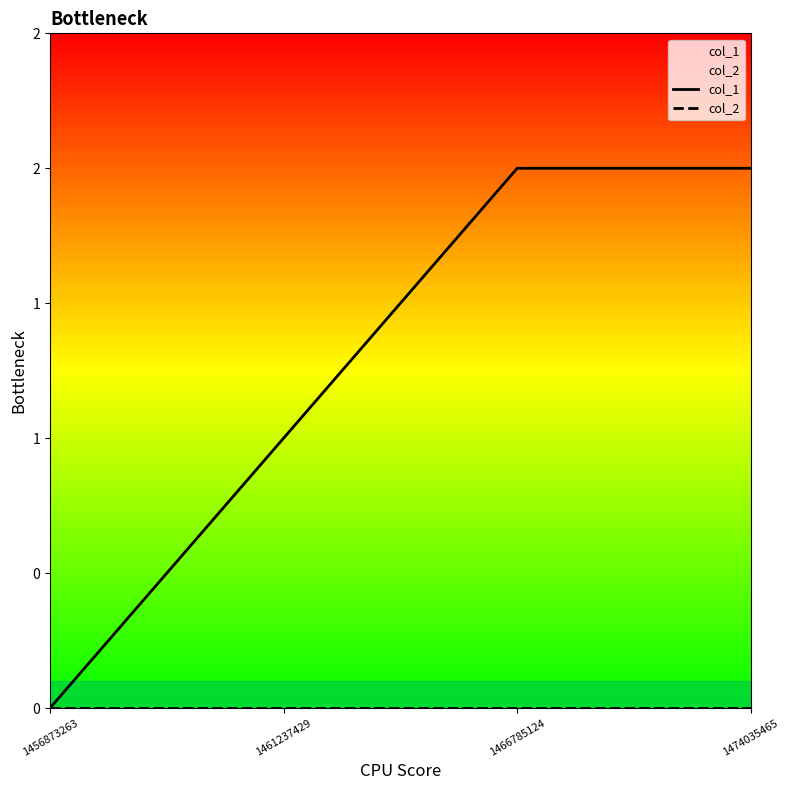

At which category is the sum across all series the highest?

1466785124